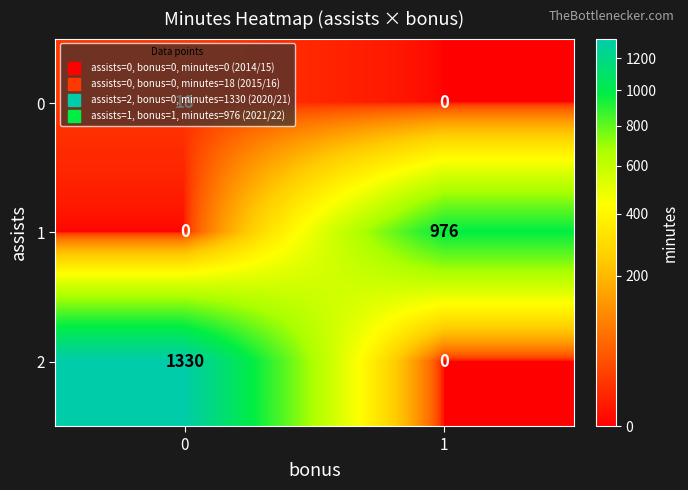

At how many categories does at least one series exceed 1021?

1